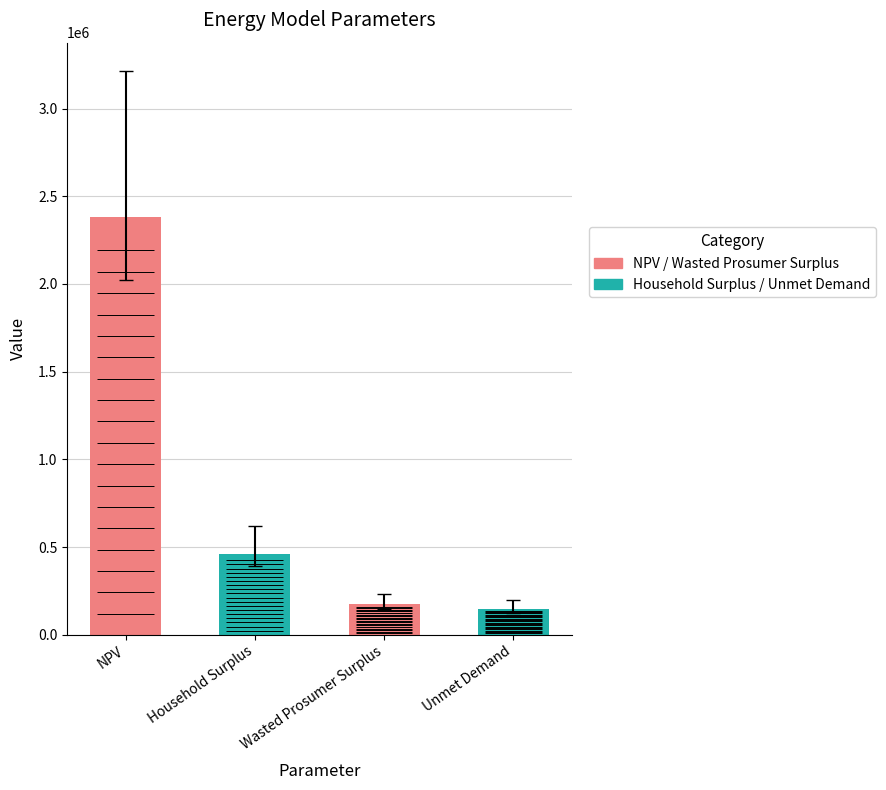

What is the difference between the values at Unmet Demand and NPV?

2233265.2